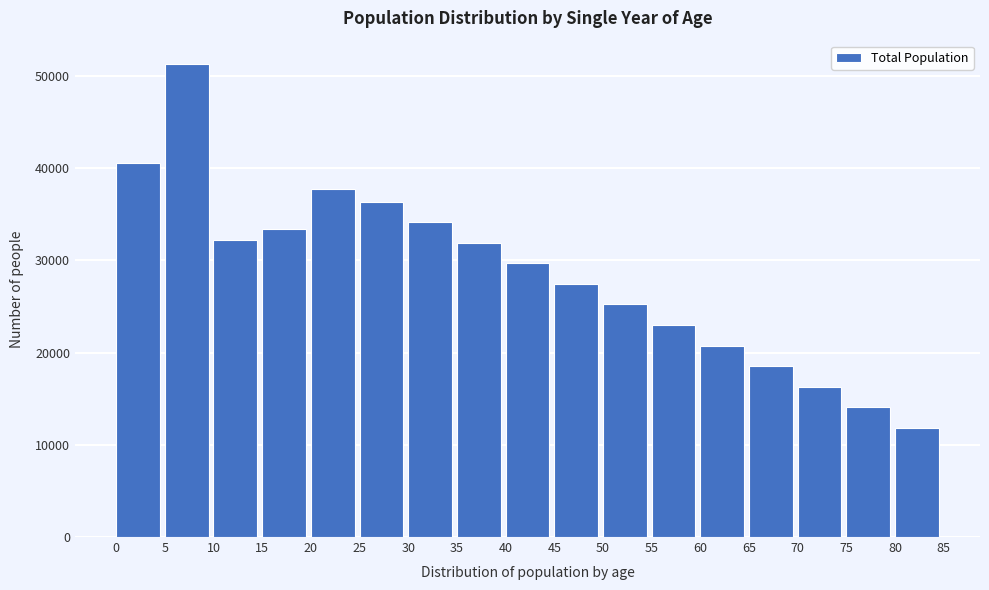

Reading right to left, extract all data points from this chart.

11867	14093	16317	18543	20767	22993	25217	27443	29667	31893	34117	36341	37761	33371	32195	51259	40572